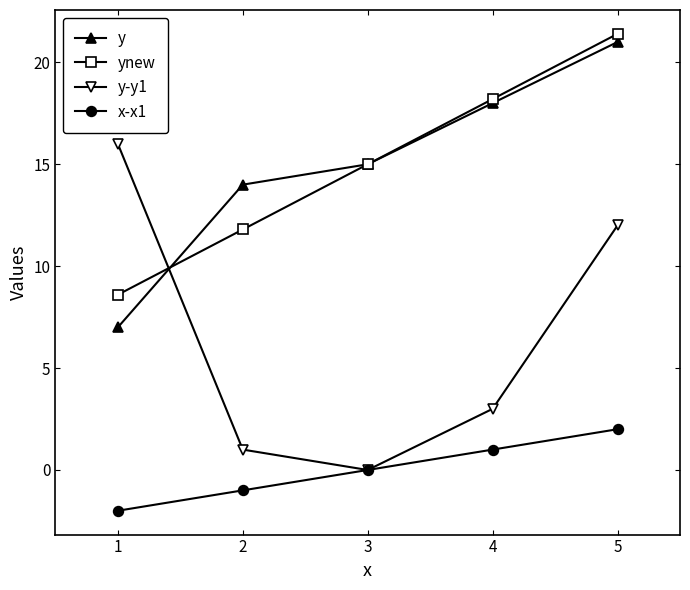

What value does the y-y1 series have at 4?

3.0